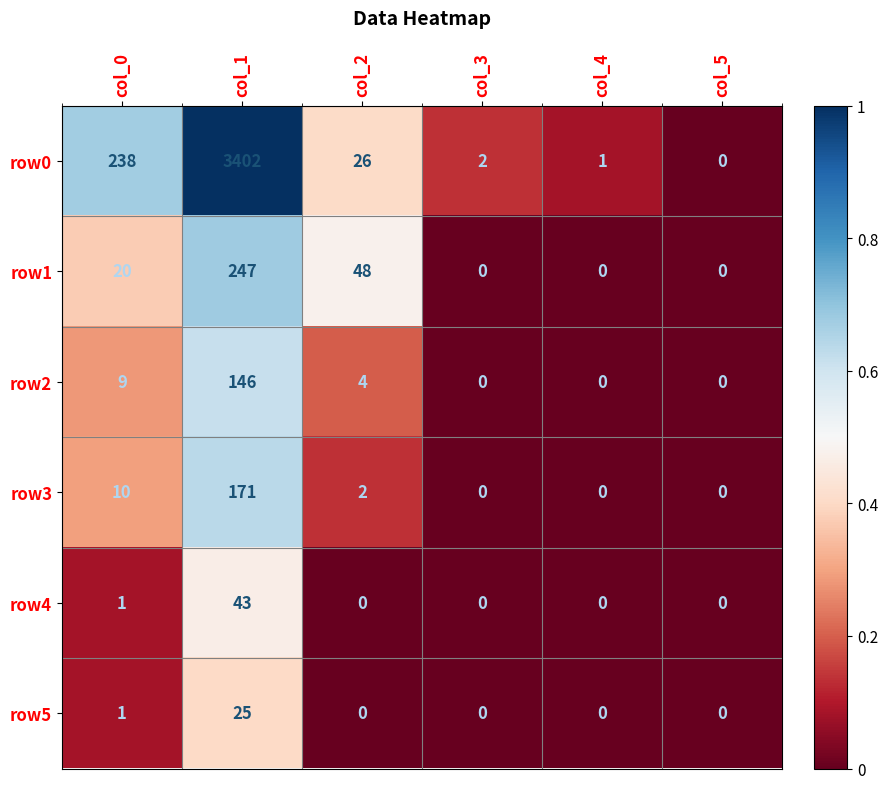

How many data points in row3 are less than 2?

3